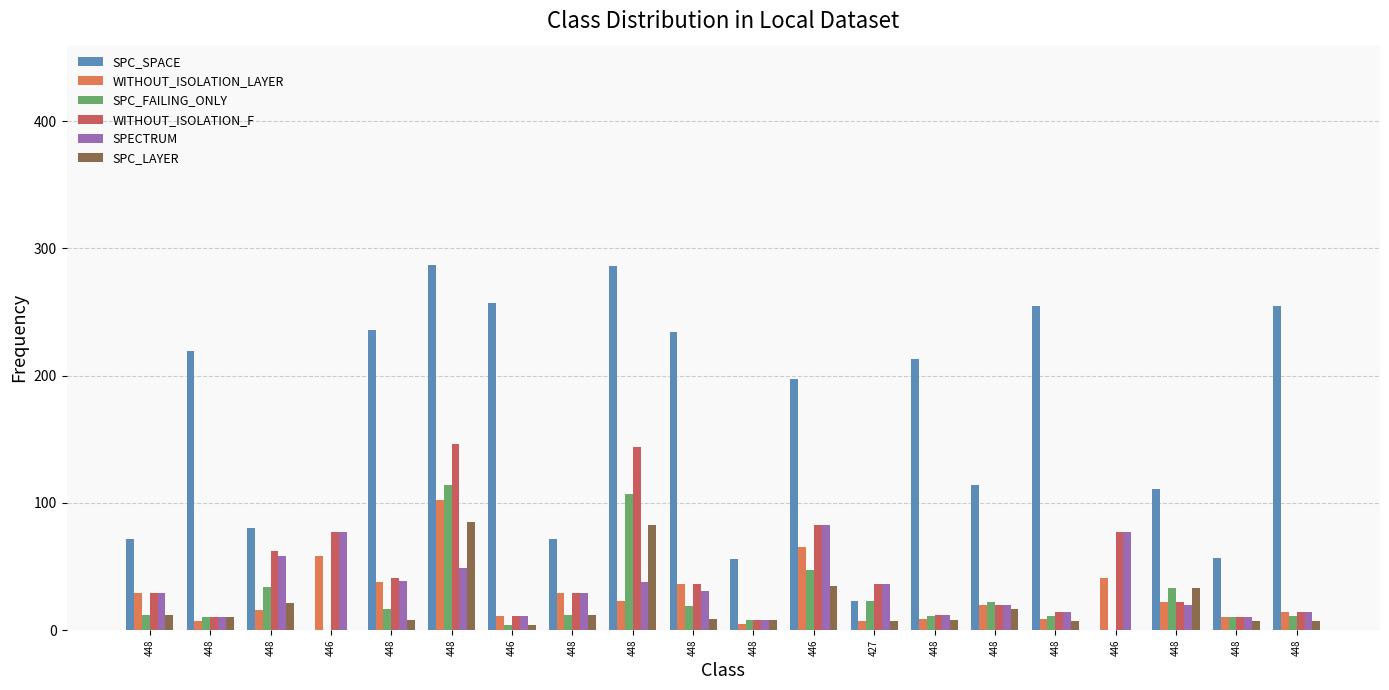

The value of SPC_FAILING_ONLY at 427 is 23. True or false?

True